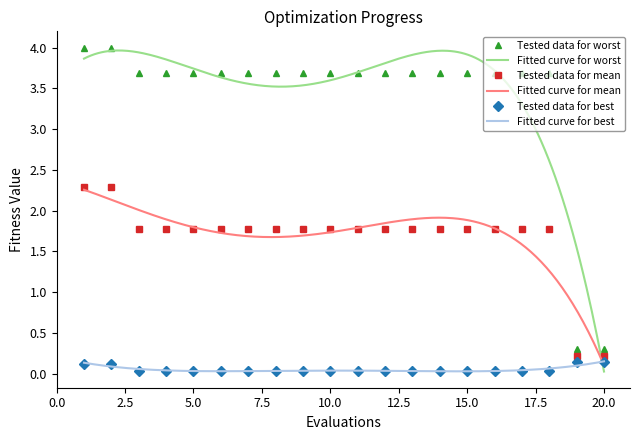

Reading left to right, extract all data points from this chart.

mean: 2.3	2.3	1.8	1.8	1.8	1.8	1.8	1.8	1.8	1.8	1.8	1.8	1.8	1.8	1.8	1.8	1.8	1.8	0.2	0.2
best: 0.1	0.1	0.0	0.0	0.0	0.0	0.0	0.0	0.0	0.0	0.0	0.0	0.0	0.0	0.0	0.0	0.0	0.0	0.1	0.1
worst: 4.0	4.0	3.7	3.7	3.7	3.7	3.7	3.7	3.7	3.7	3.7	3.7	3.7	3.7	3.7	3.7	3.7	3.7	0.3	0.3